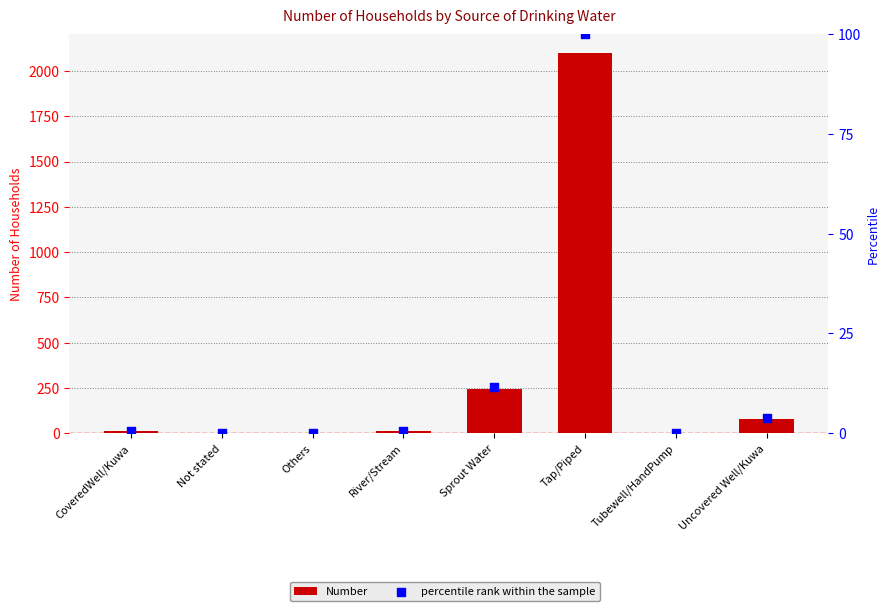

At how many categories does at least one series exceed 146?

2